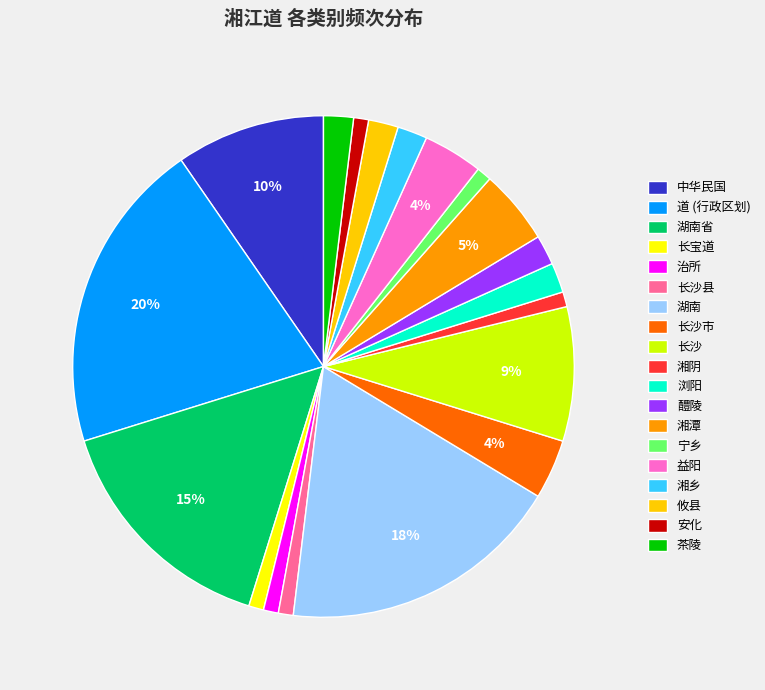

Is 道 (行政区划) the majority of the pie?

No